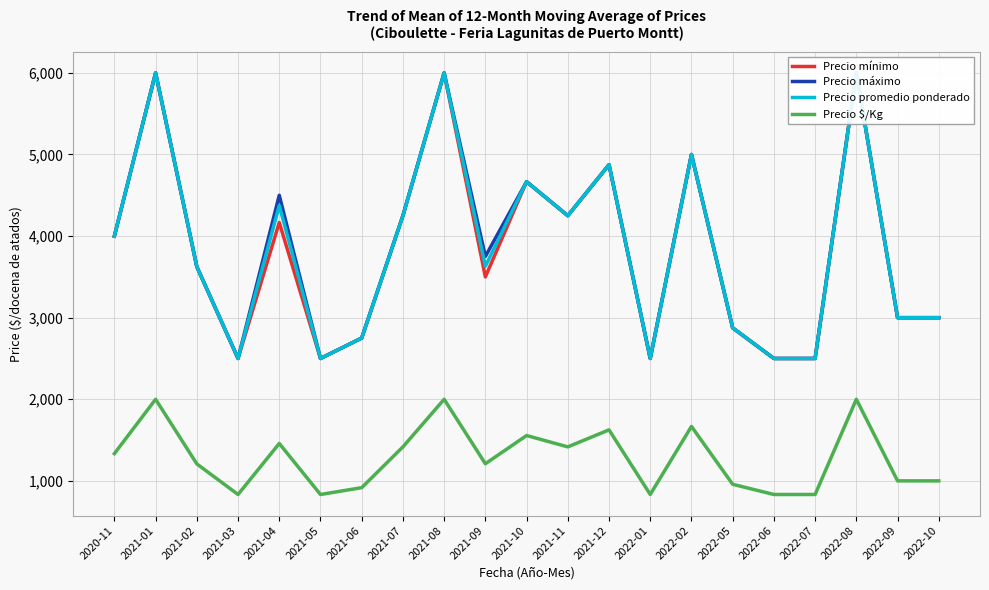

Is the value of Precio promedio ponderado at 2022-02 greater than the value of Precio máximo at 2021-11?

Yes